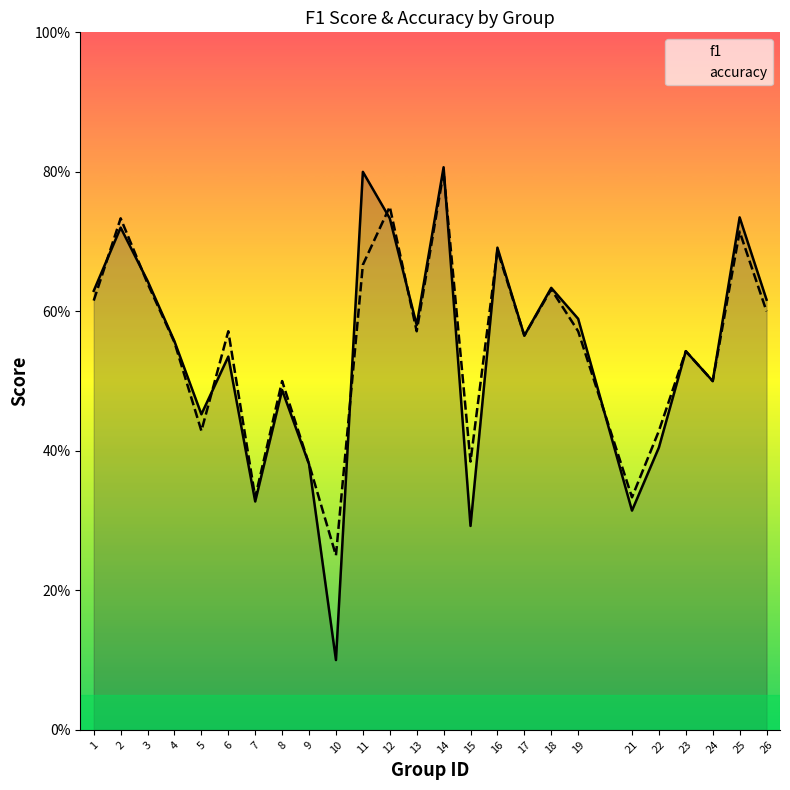

The f1 series shows 0.3 at 6. True or false?

False